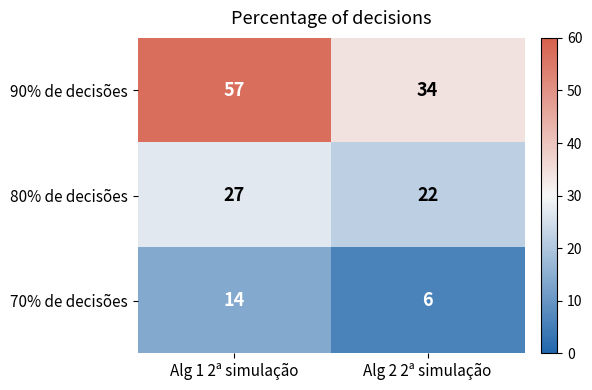

At which category is the sum across all series the highest?

Alg 1 2ª simulação